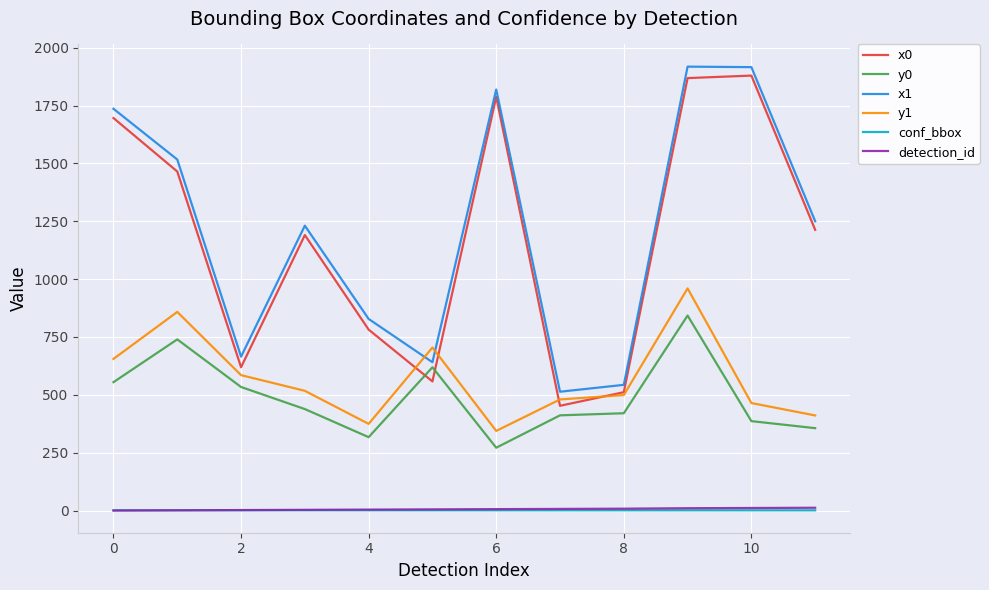

In x0, how many points are lower than both neighbors (excluding endpoints)?

3